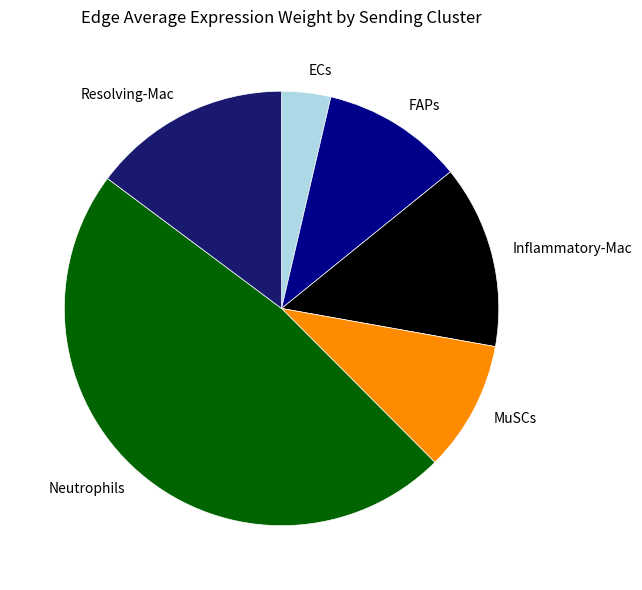

Is there a majority slice in this chart?

No